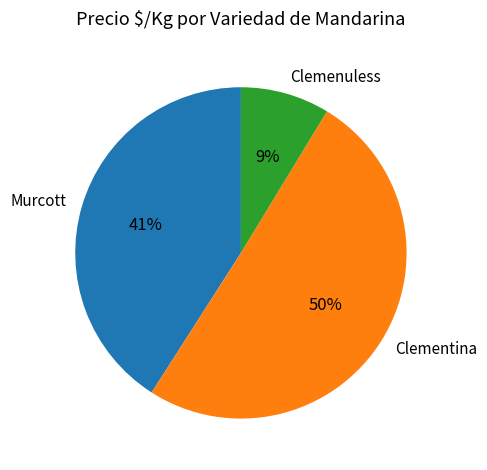

Between Murcott and Clemenuless, which is larger?

Murcott